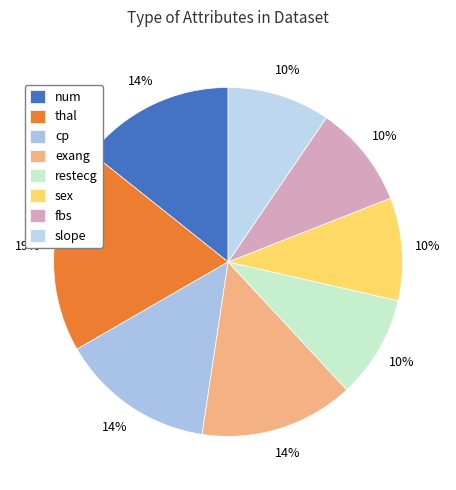

Which category has the biggest portion of the pie?

thal